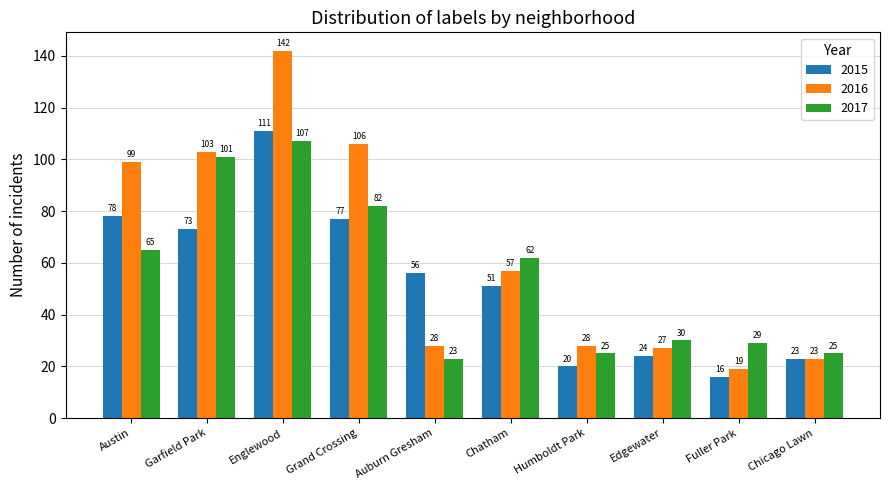

At how many categories does at least one series exceed 100?

3